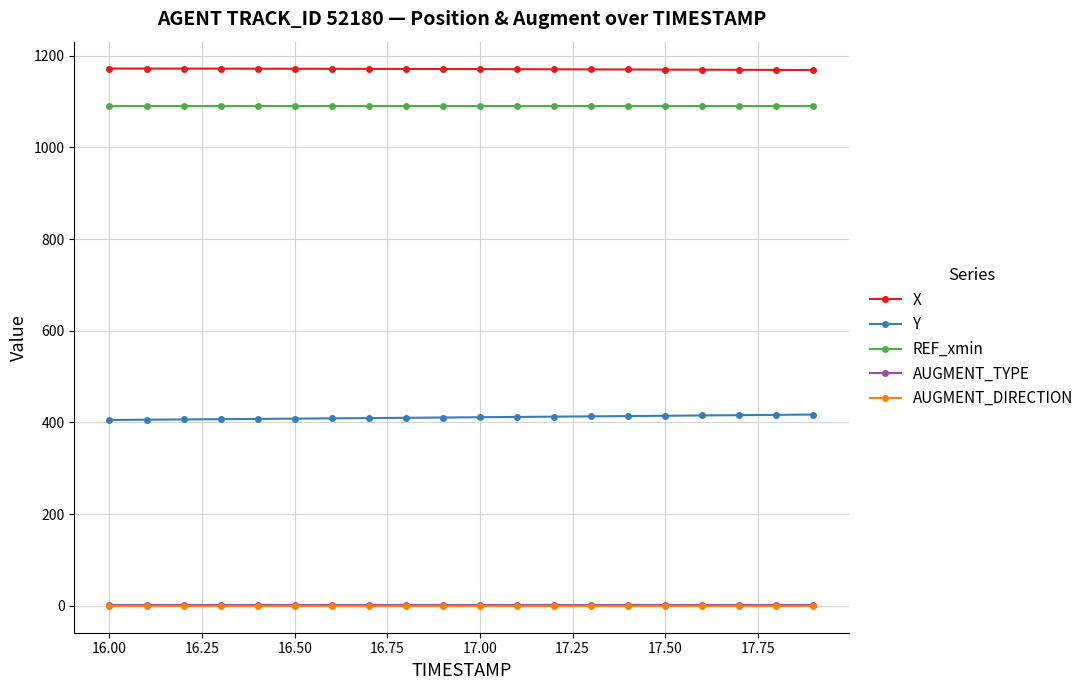

True or false: AUGMENT_TYPE and Y intersect in this chart.

False